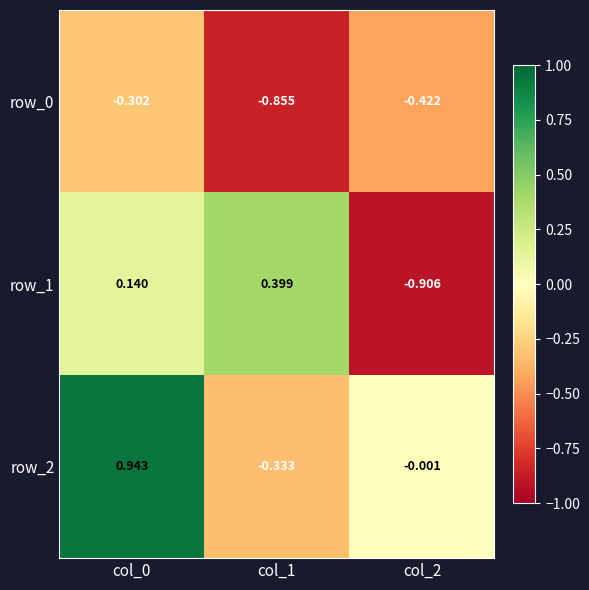

Is the value of row_1 at col_0 greater than the value of row_0 at col_2?

Yes